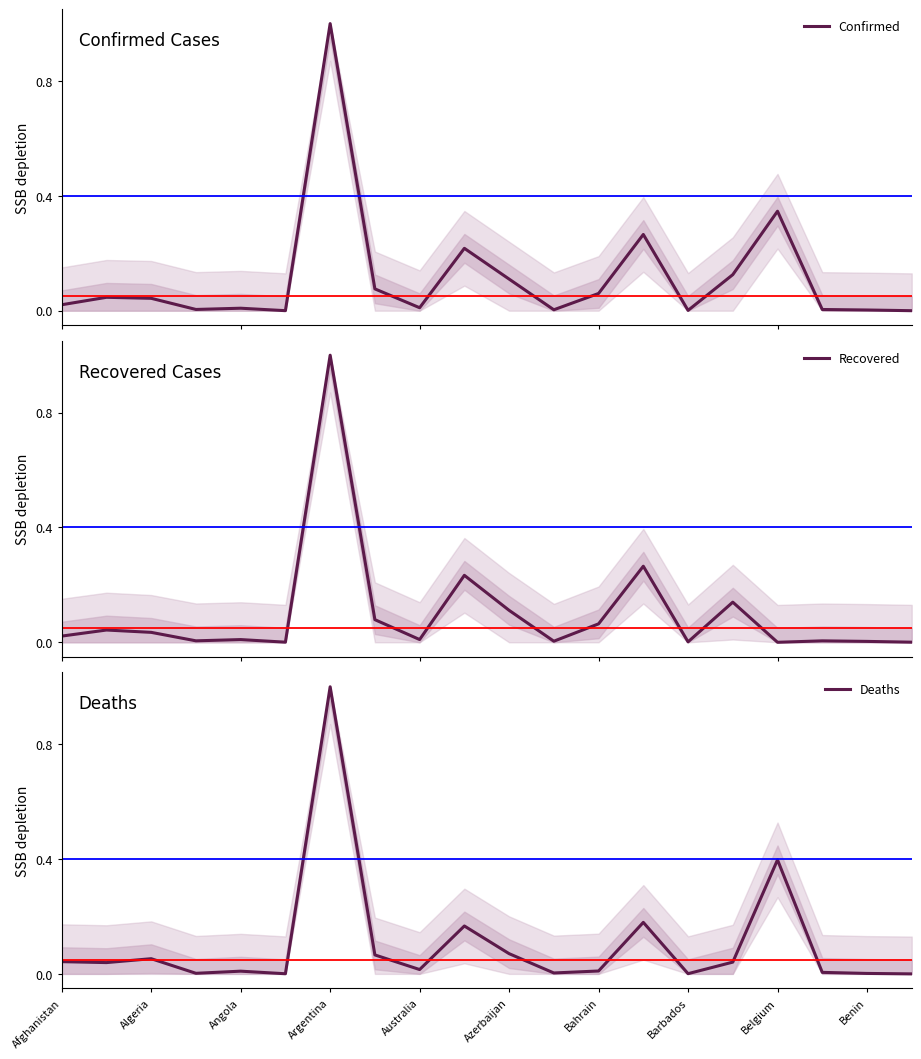

At how many categories does at least one series exceed 0?

20